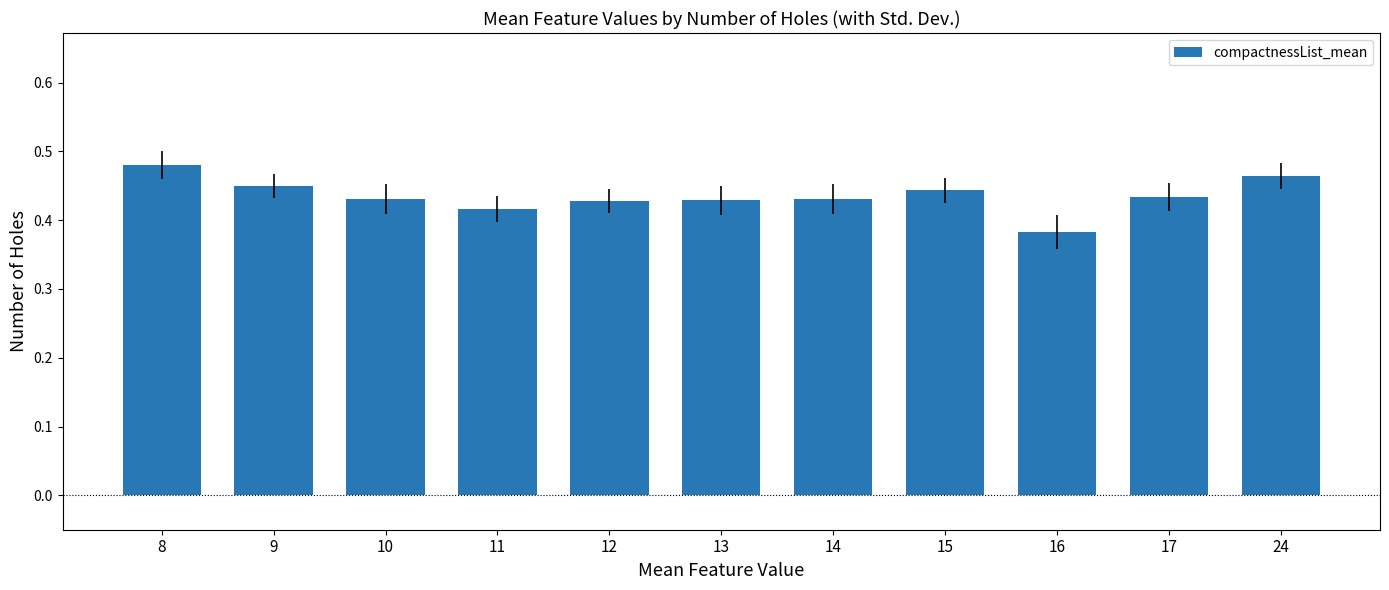

How many values are between 0 and 1?

11